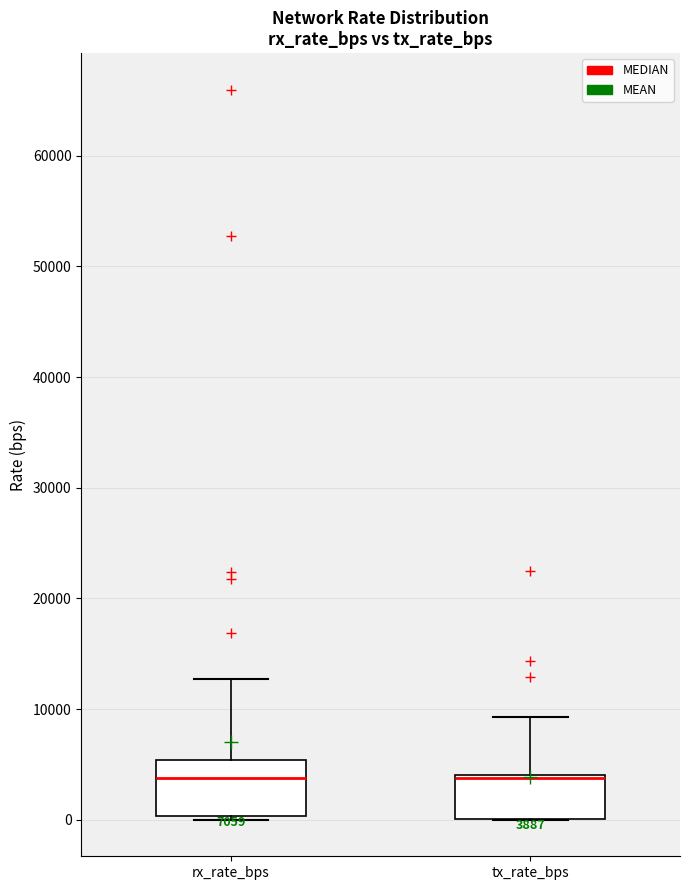

Which box is the tallest, from its lower edge to its upper edge?

rx_rate_bps